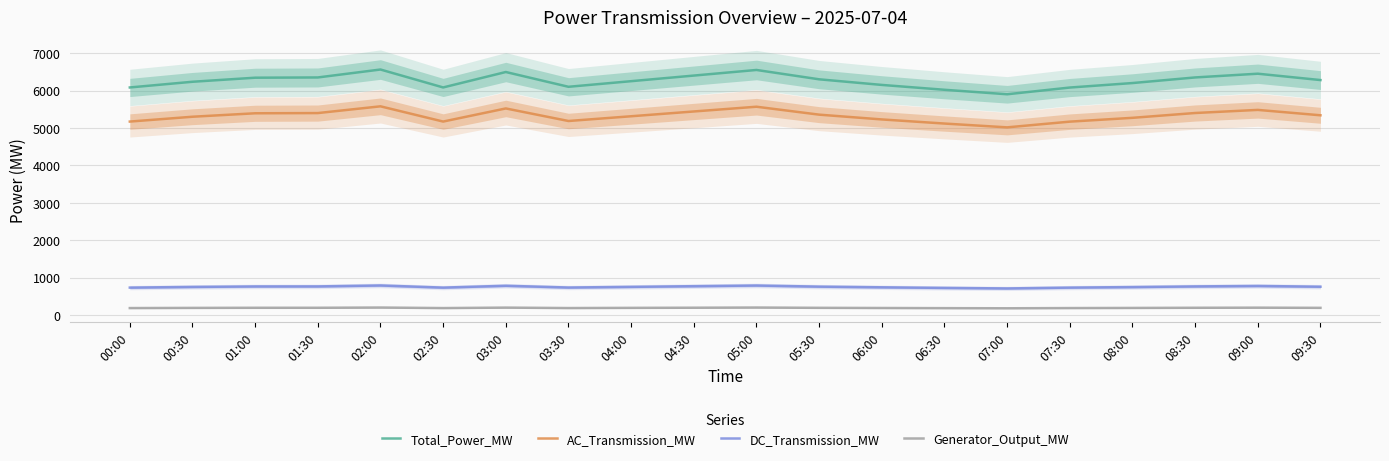

What is the total value across all series at 03:00?

12990.3